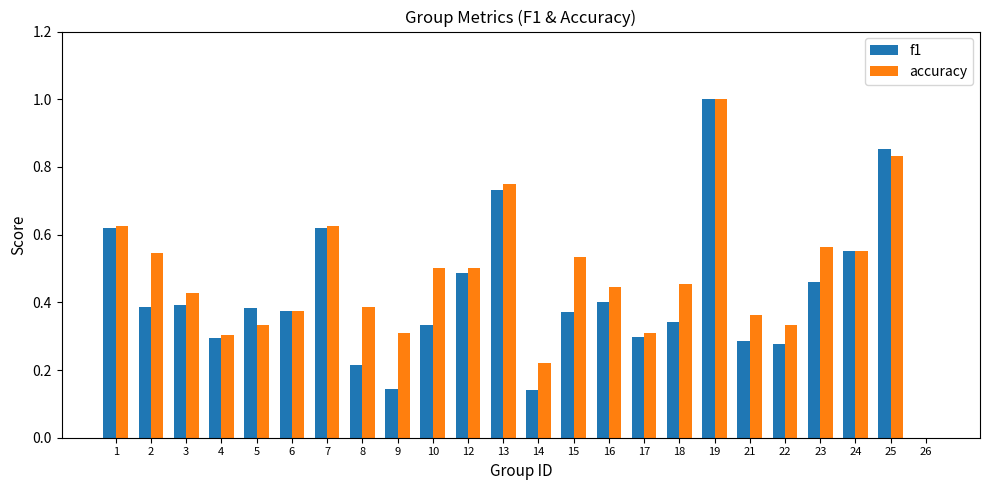

Which label corresponds to the largest value in the chart?

19